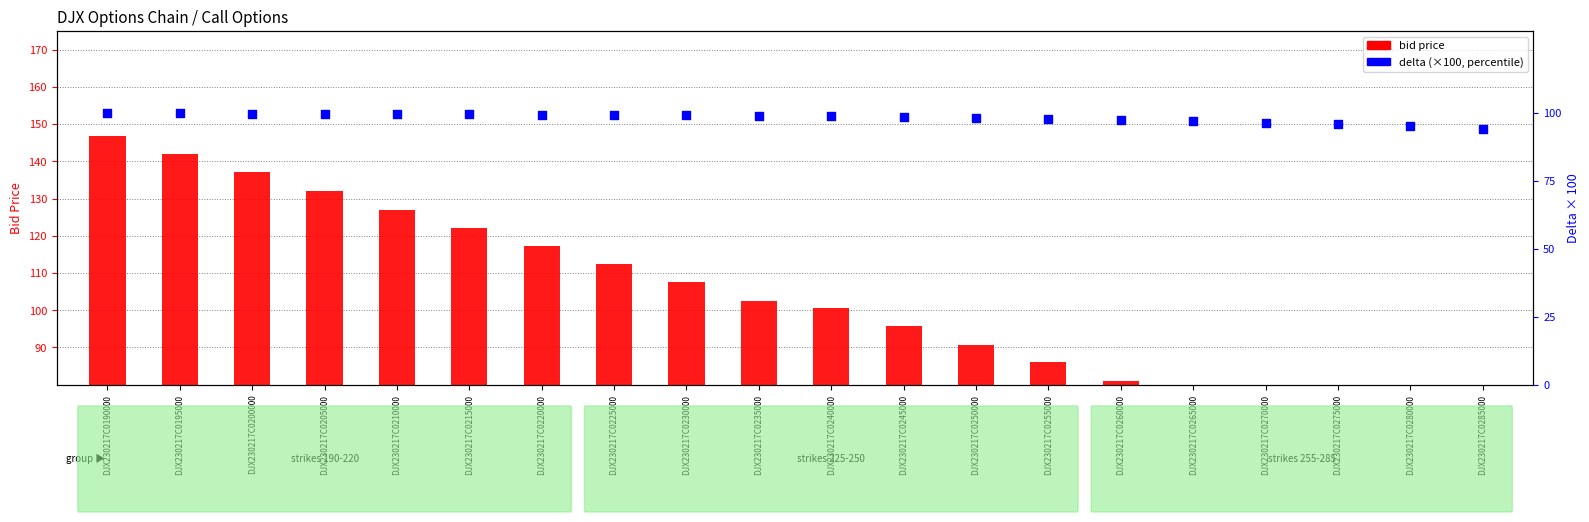

Which series has the largest Y range (max minus min)?

bid